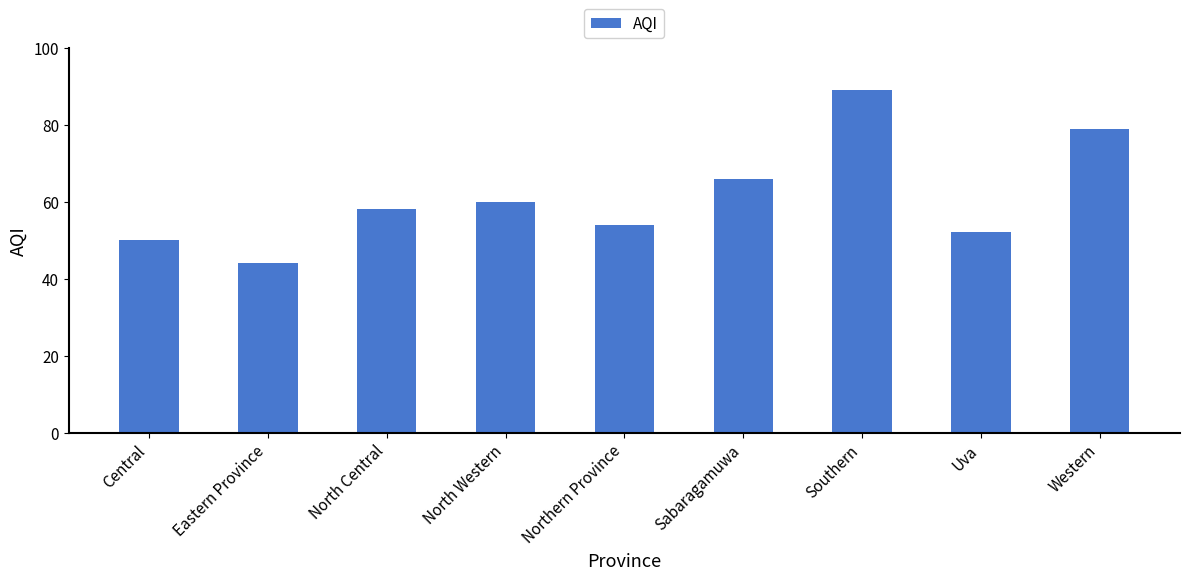

How many categories are shown in the chart?

9